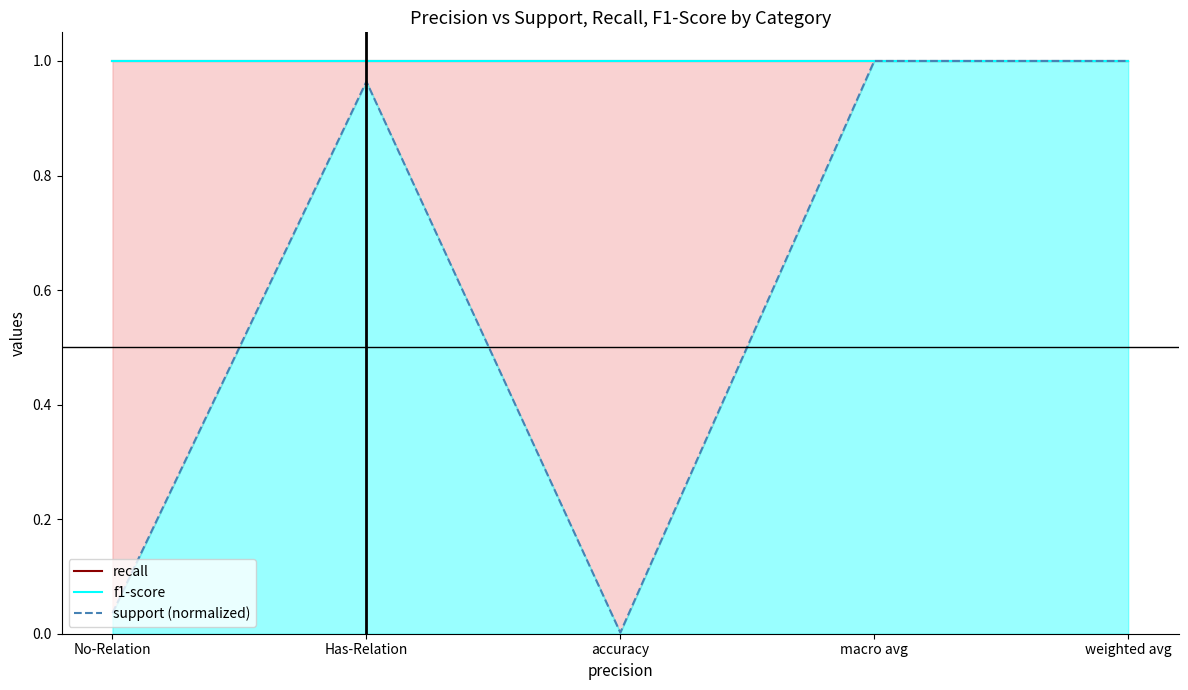

What is the total value across all series at accuracy?

2.0